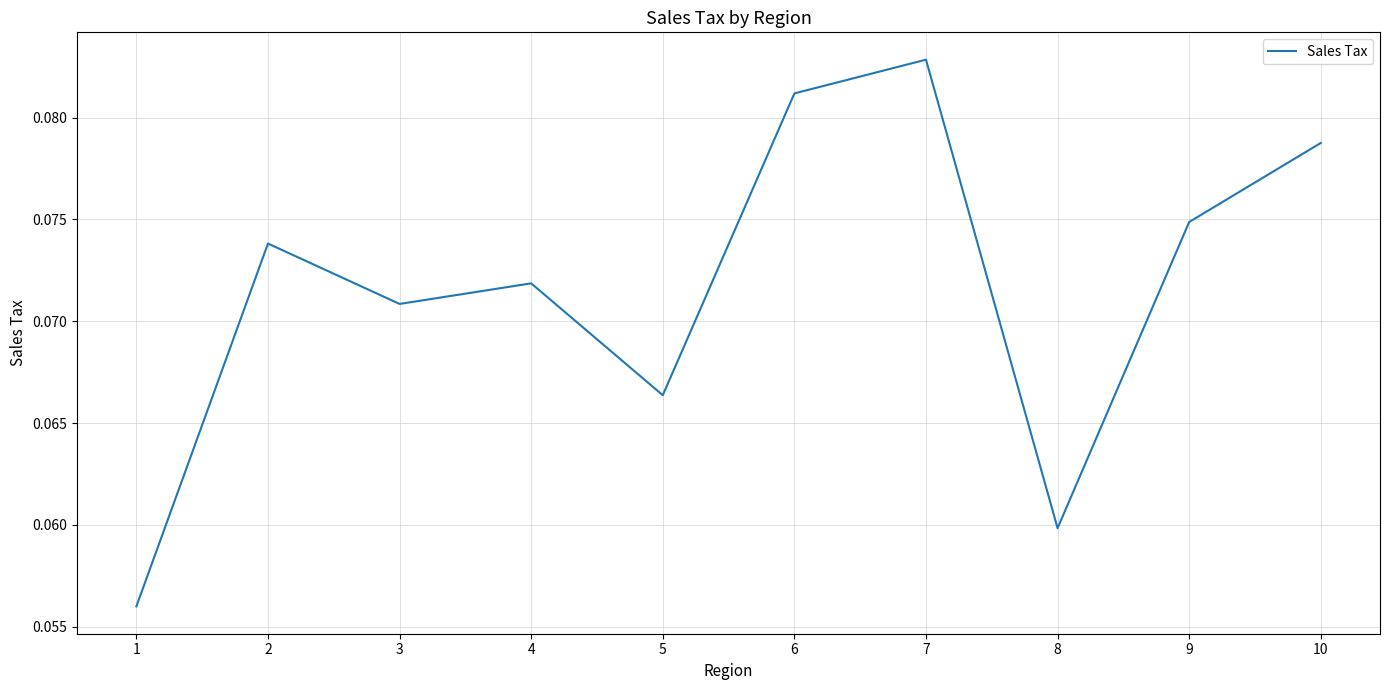

Which category has the lowest value across all series?

1